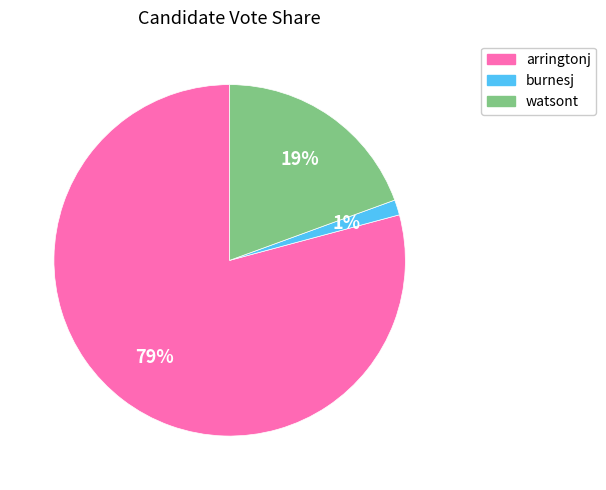

Which has a higher value, watsont or arringtonj?

arringtonj